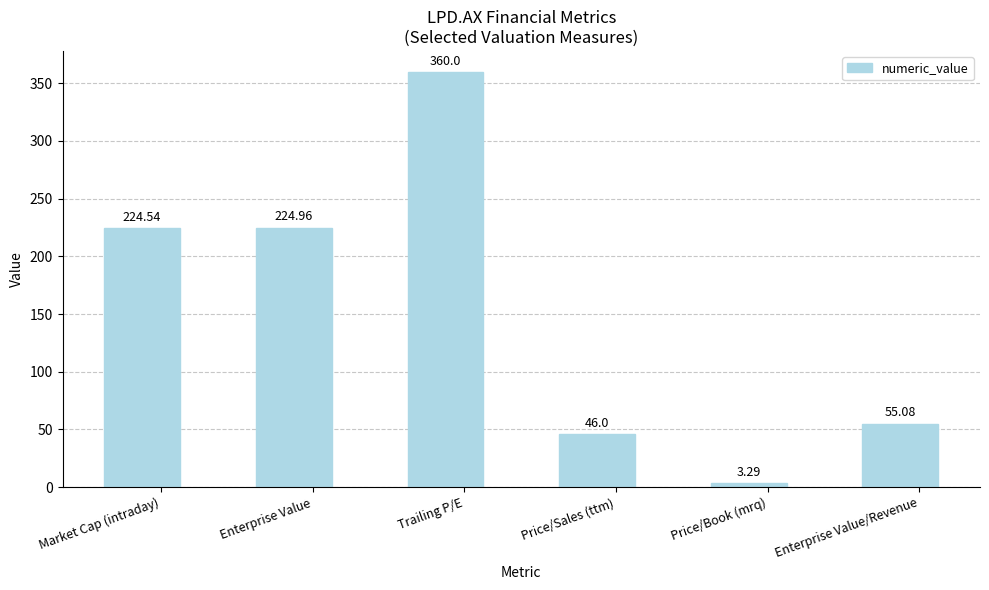

Between Price/Book (mrq) and Enterprise Value, which is larger?

Enterprise Value